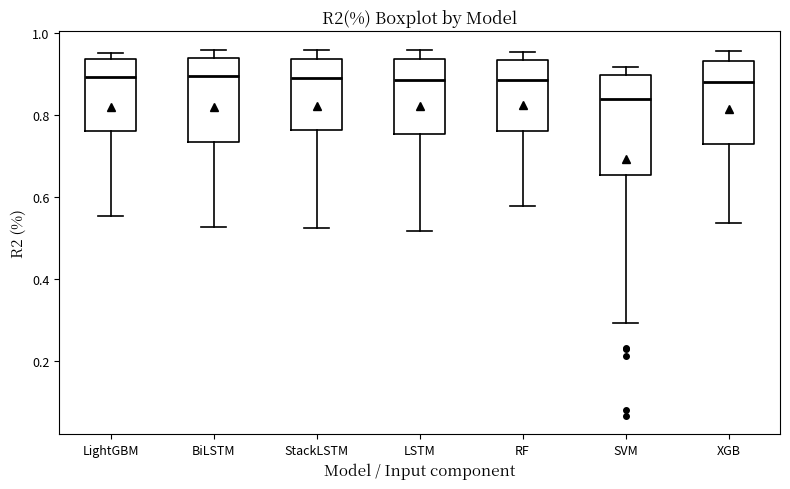

Reading left to right, read every box against the y-axis: the position of its median line, the range the box covers, and the ends of its whiskers. The values are not printed on the chart, so give them approximately, as read against the axis.

LightGBM: median 0.90, box 0.76 to 0.94, whiskers 0.56 to 0.96
BiLSTM: median 0.90, box 0.74 to 0.94, whiskers 0.52 to 0.96
StackLSTM: median 0.88, box 0.76 to 0.94, whiskers 0.52 to 0.96
LSTM: median 0.88, box 0.76 to 0.94, whiskers 0.52 to 0.96
RF: median 0.88, box 0.76 to 0.94, whiskers 0.58 to 0.96
SVM: median 0.84, box 0.66 to 0.90, whiskers 0.30 to 0.92
XGB: median 0.88, box 0.72 to 0.94, whiskers 0.54 to 0.96